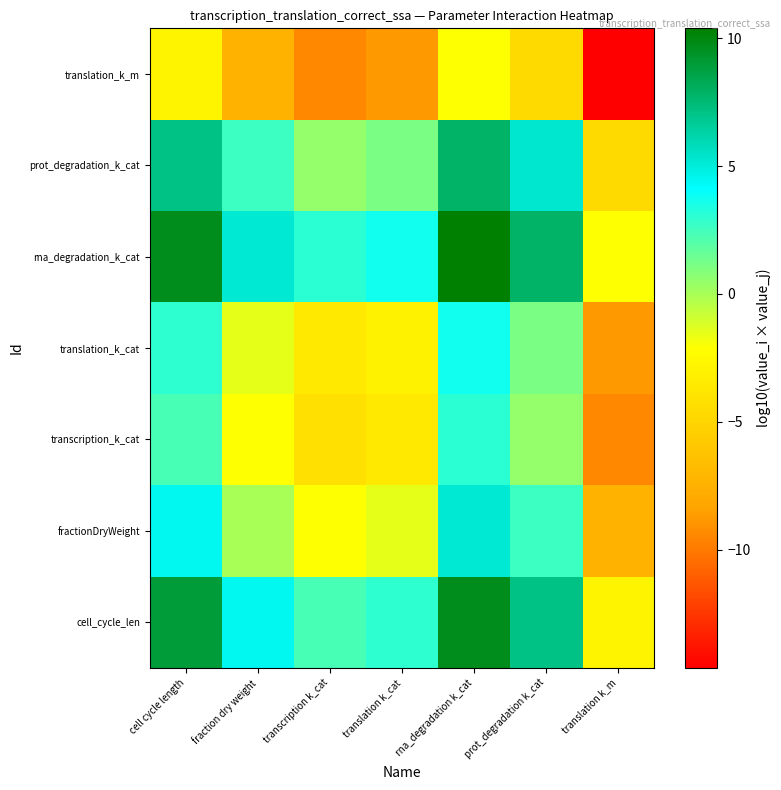

What is the minimum value shown in the chart?

-14.6